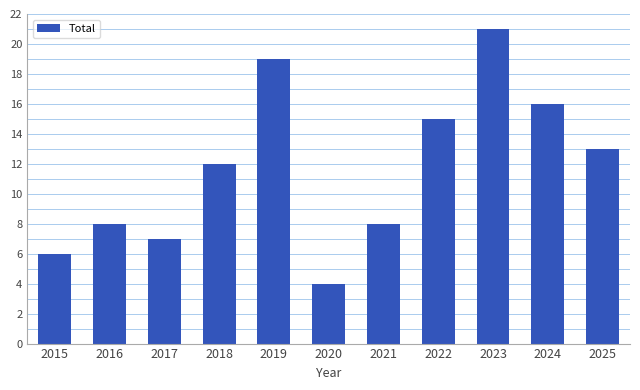

True or false: the data shows 7 at 2017.

True